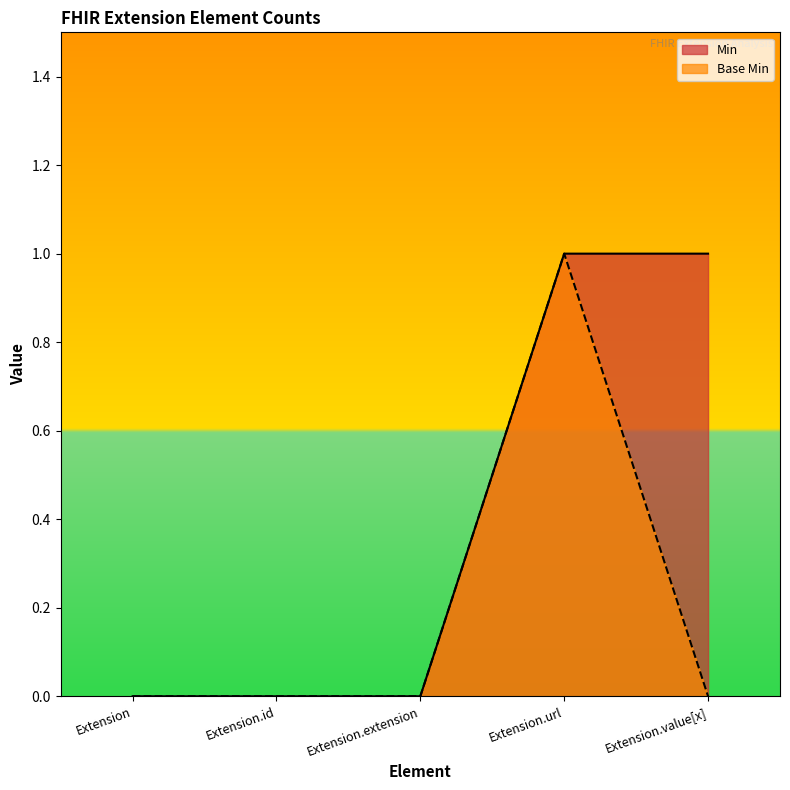

At which label does Base Min reach its peak?

Extension.url